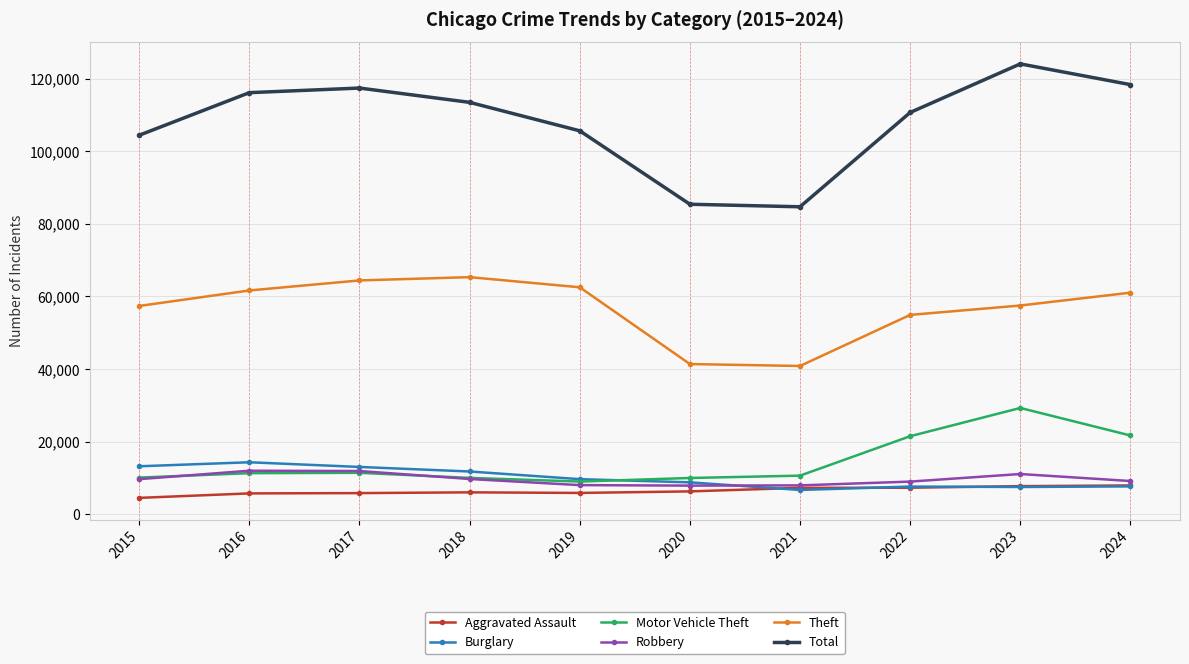

Does the chart display data point markers on the line(s)?

Yes